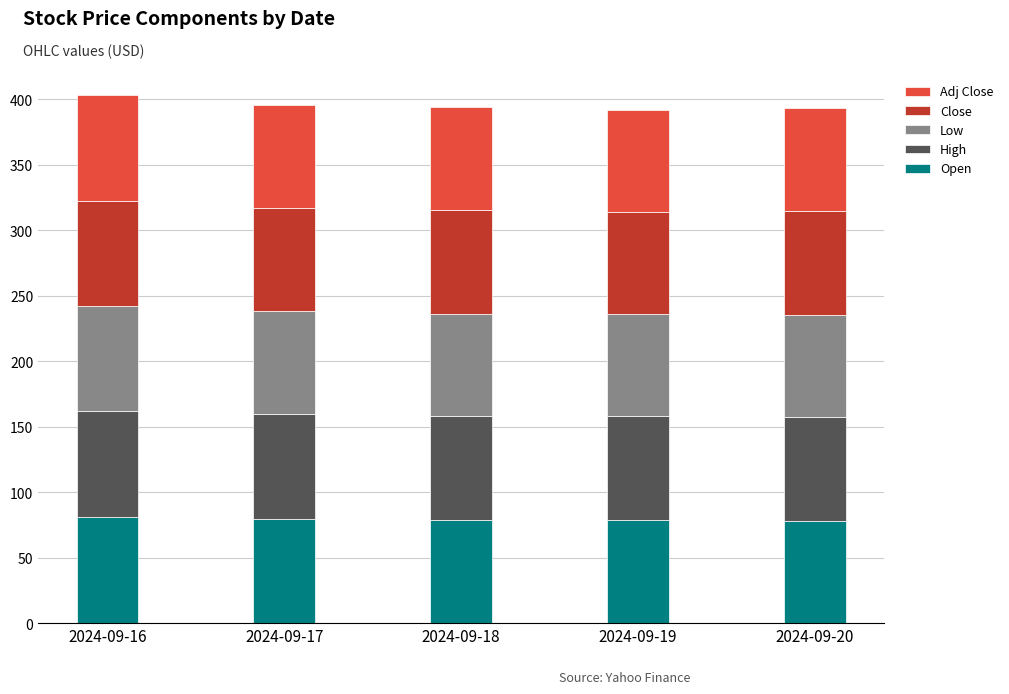

What is the minimum value for Open?

78.2